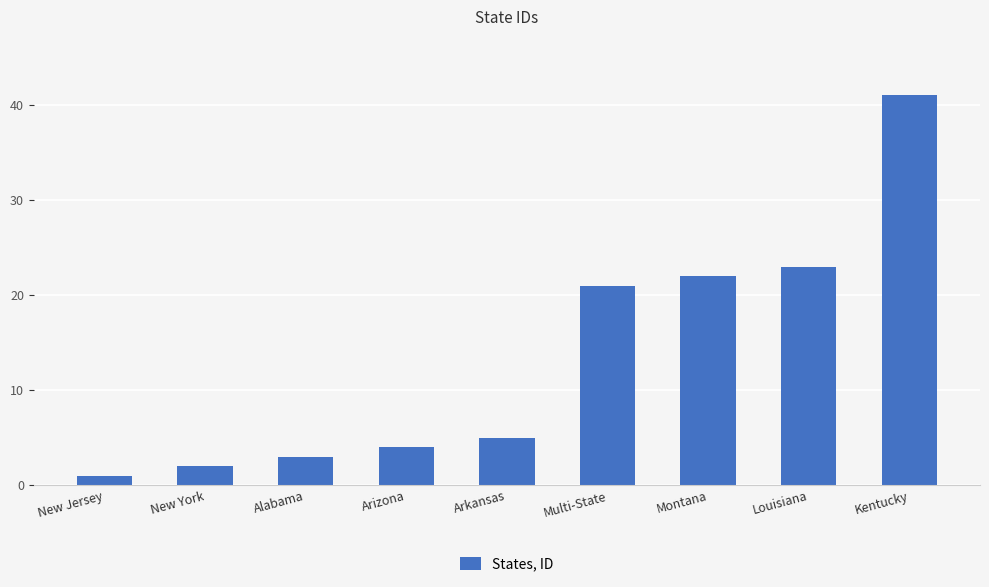

What is the value of the 5th bar from the left?

5